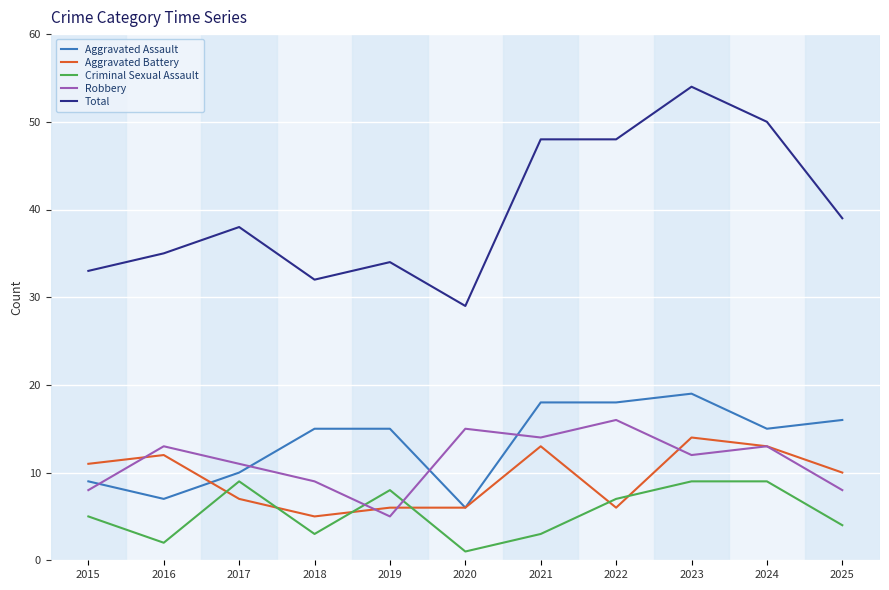

The value of Aggravated Battery at 2020 is 8. True or false?

False